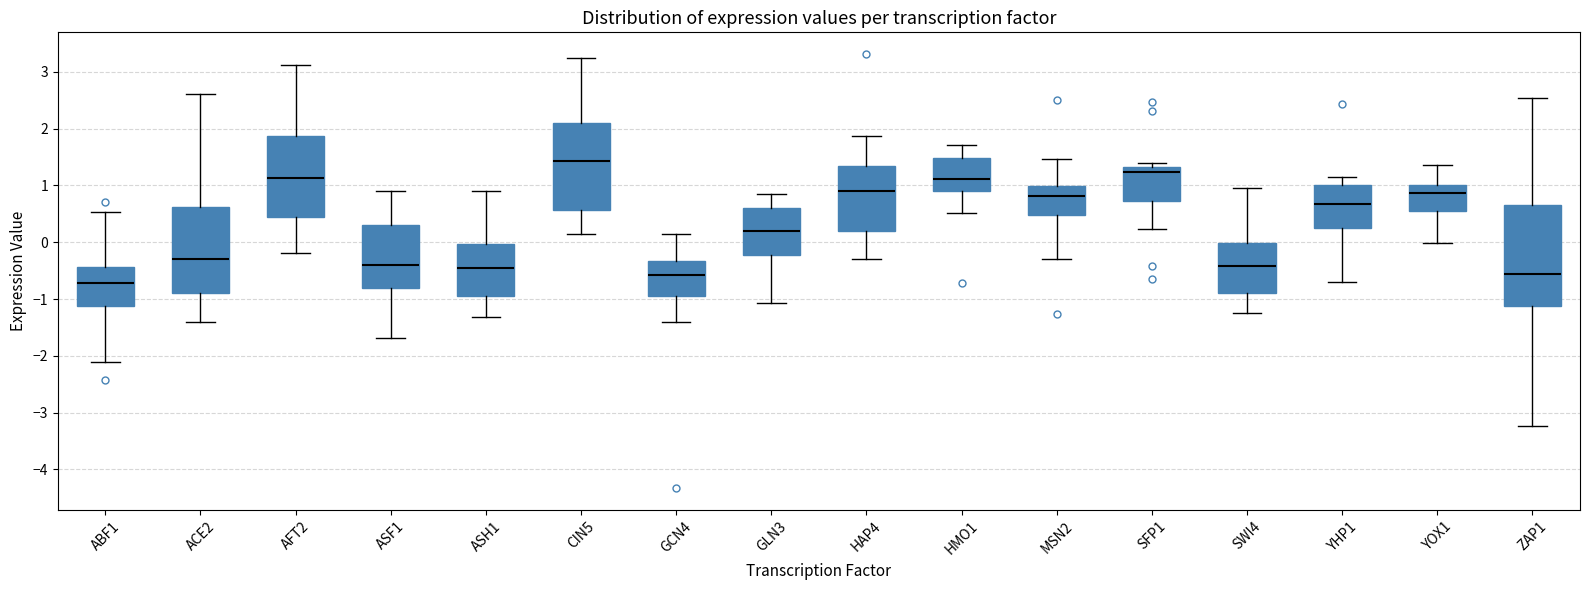

Reading left to right, transcribe this box plot: for each box, give where its median line is, the range the box spans, and where its two whiskers end, as read against the y-axis. The values are not printed on the chart, so give them approximately, as read against the axis.

ABF1: median -0.7, box -1.1 to -0.4, whiskers -2.1 to 0.5
ACE2: median -0.3, box -0.9 to 0.6, whiskers -1.4 to 2.6
AFT2: median 1.1, box 0.4 to 1.9, whiskers -0.2 to 3.1
ASF1: median -0.4, box -0.8 to 0.3, whiskers -1.7 to 0.9
ASH1: median -0.4, box -1.0 to 0.0, whiskers -1.3 to 0.9
CIN5: median 1.4, box 0.6 to 2.1, whiskers 0.1 to 3.2
GCN4: median -0.6, box -0.9 to -0.3, whiskers -1.4 to 0.1
GLN3: median 0.2, box -0.2 to 0.6, whiskers -1.1 to 0.9
HAP4: median 0.9, box 0.2 to 1.3, whiskers -0.3 to 1.9
HMO1: median 1.1, box 0.9 to 1.5, whiskers 0.5 to 1.7
MSN2: median 0.8, box 0.5 to 1.0, whiskers -0.3 to 1.5
SFP1: median 1.2, box 0.7 to 1.3, whiskers 0.2 to 1.4
SWI4: median -0.4, box -0.9 to 0.0, whiskers -1.3 to 1.0
YHP1: median 0.7, box 0.3 to 1.0, whiskers -0.7 to 1.1
YOX1: median 0.9, box 0.5 to 1.0, whiskers 0.0 to 1.4
ZAP1: median -0.6, box -1.1 to 0.6, whiskers -3.2 to 2.5